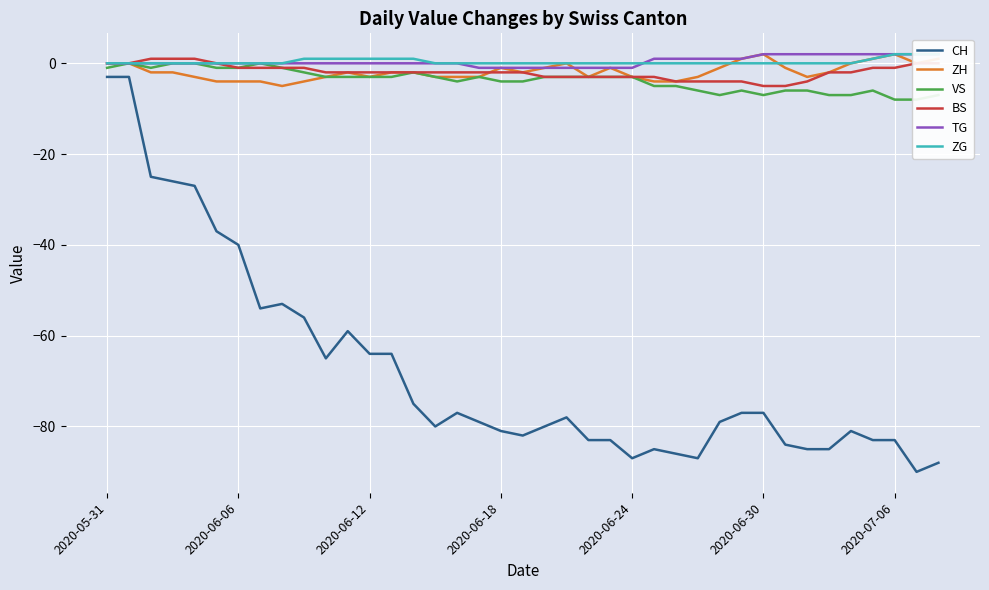

At which label does BS first exceed -2?

2020-05-31